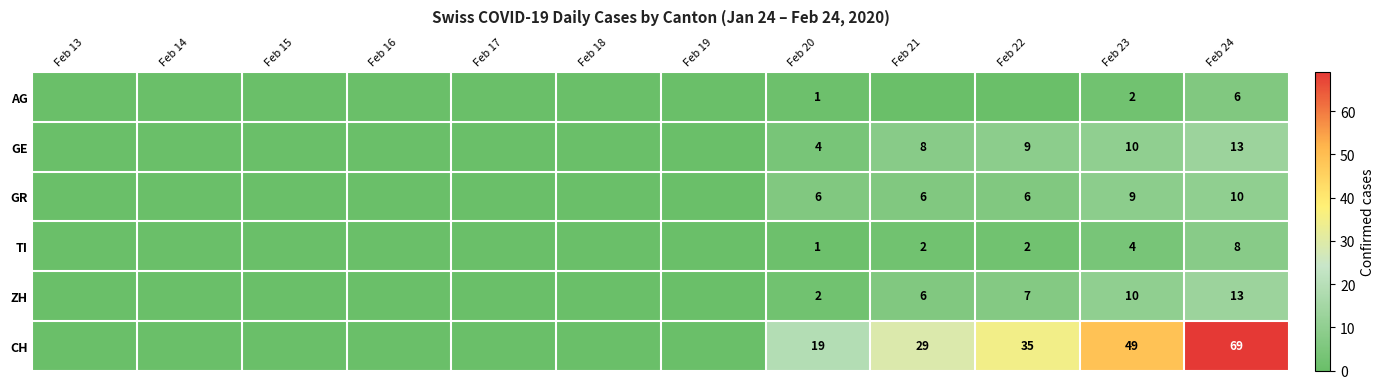

The value of CH at Feb 23 is 16. True or false?

False